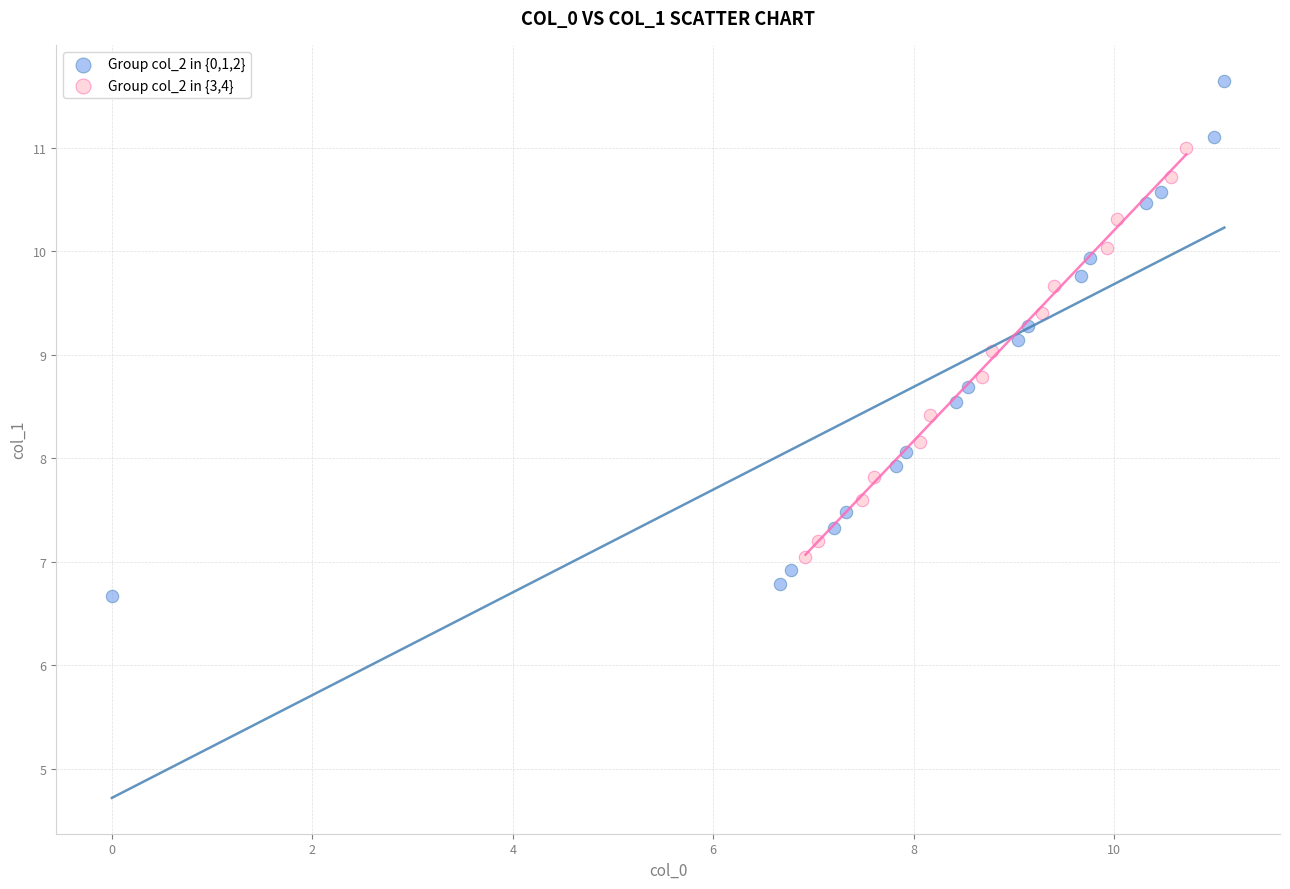

Which series has the widest spread of Y values?

Group col_2 in {0,1,2}